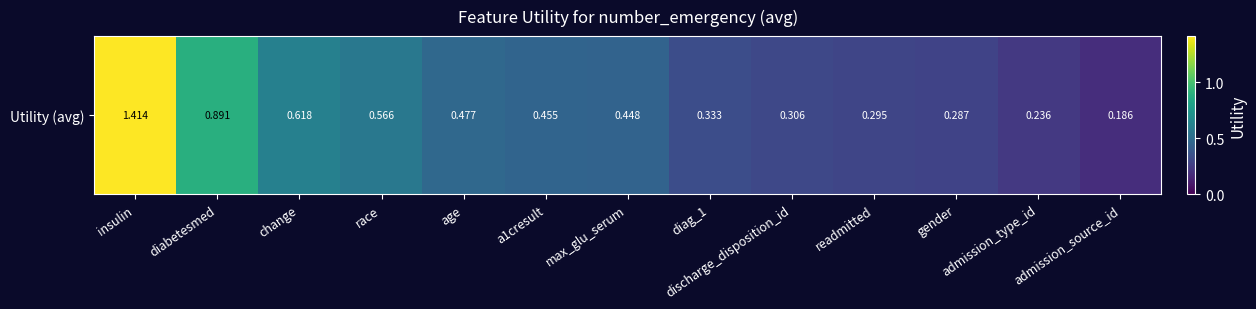

What value does the data have at discharge_disposition_id?

0.3